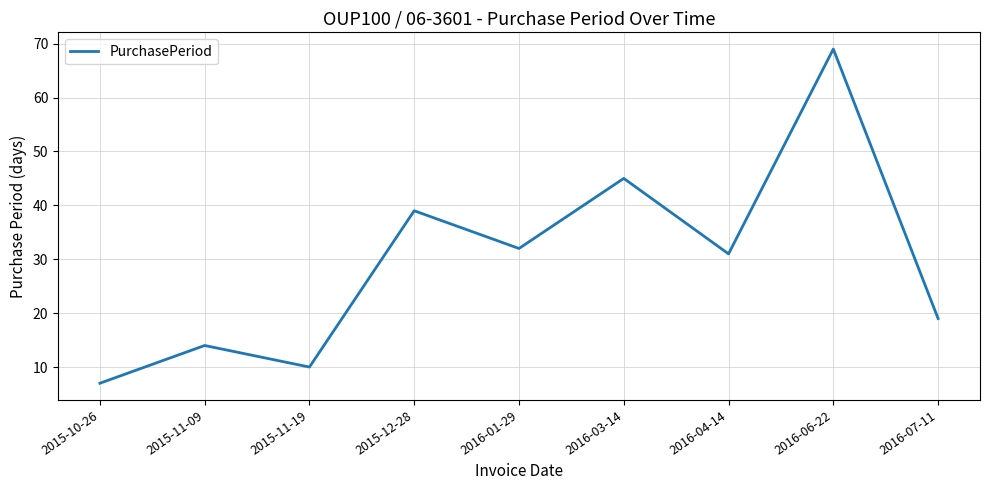

Rank the categories by value from highest to lowest.

2016-06-22, 2016-03-14, 2015-12-28, 2016-01-29, 2016-04-14, 2016-07-11, 2015-11-09, 2015-11-19, 2015-10-26